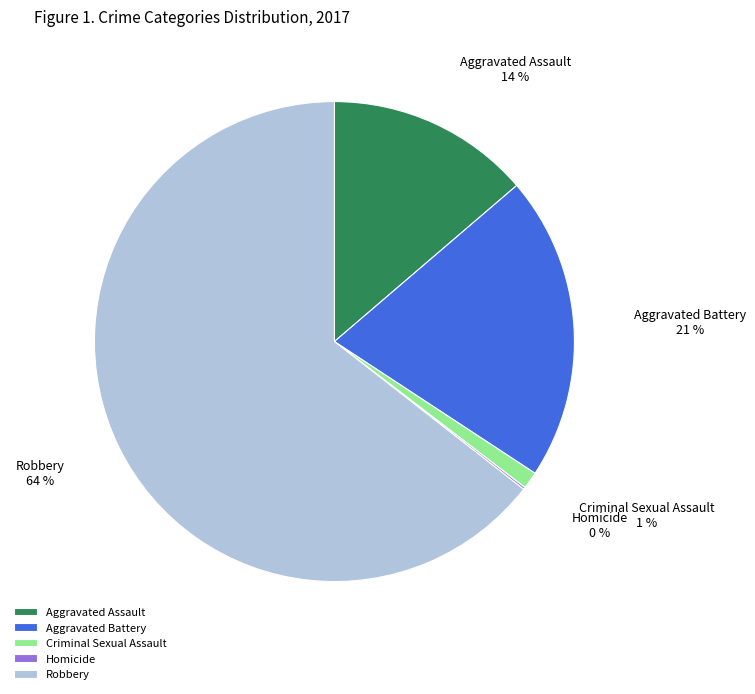

Which slice is the largest?

Robbery